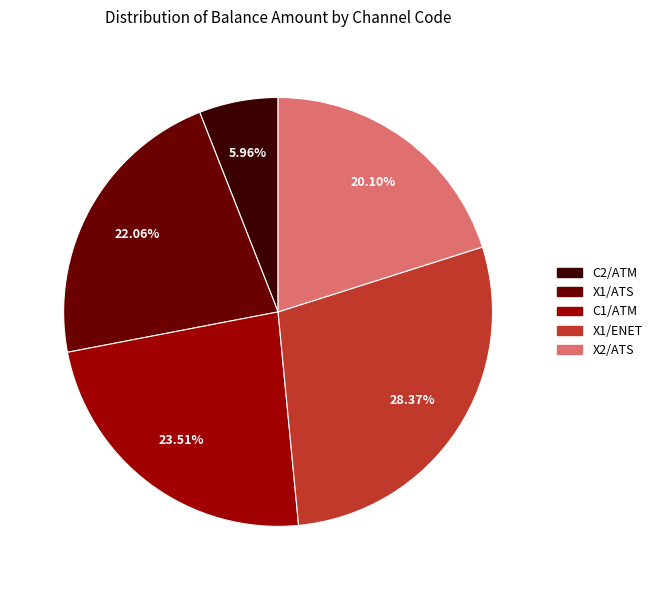

Approximately how many times larger is the value at X1/ENET compared to X2/ATS?

1.4